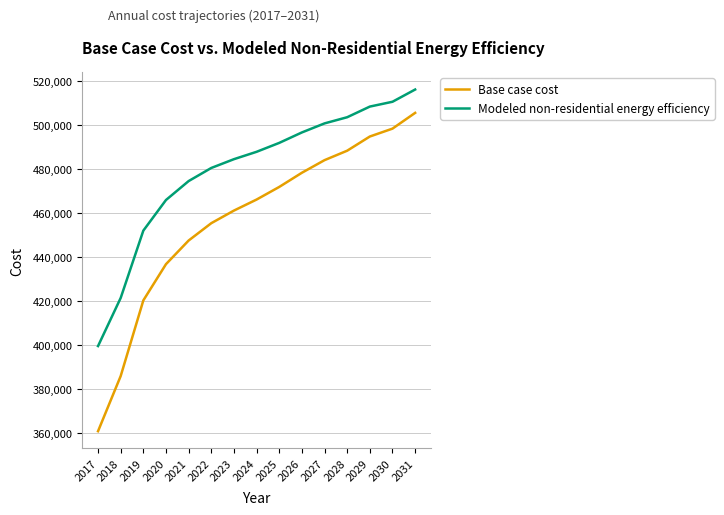

Is this an area chart (filled region under the line)?

No